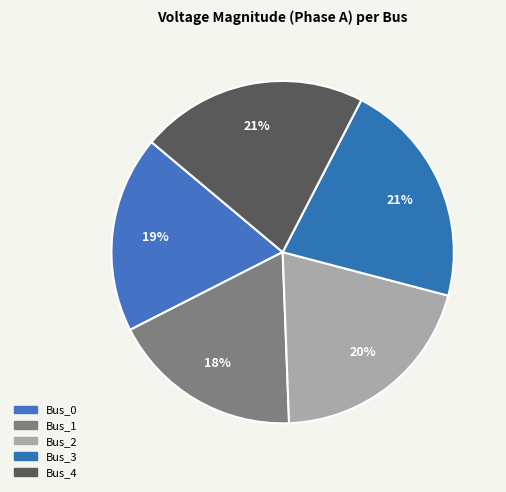

True or false: Bus_2 accounts for 9% of the total.

False